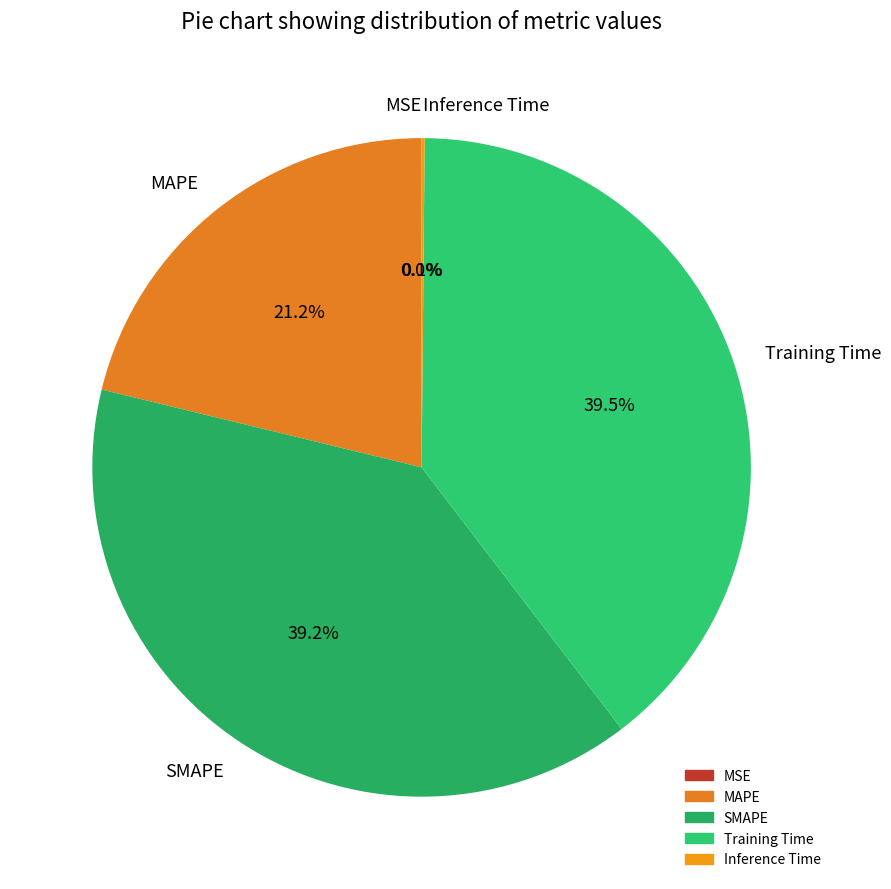

Is the sum of Training Time and SMAPE greater than half?

Yes